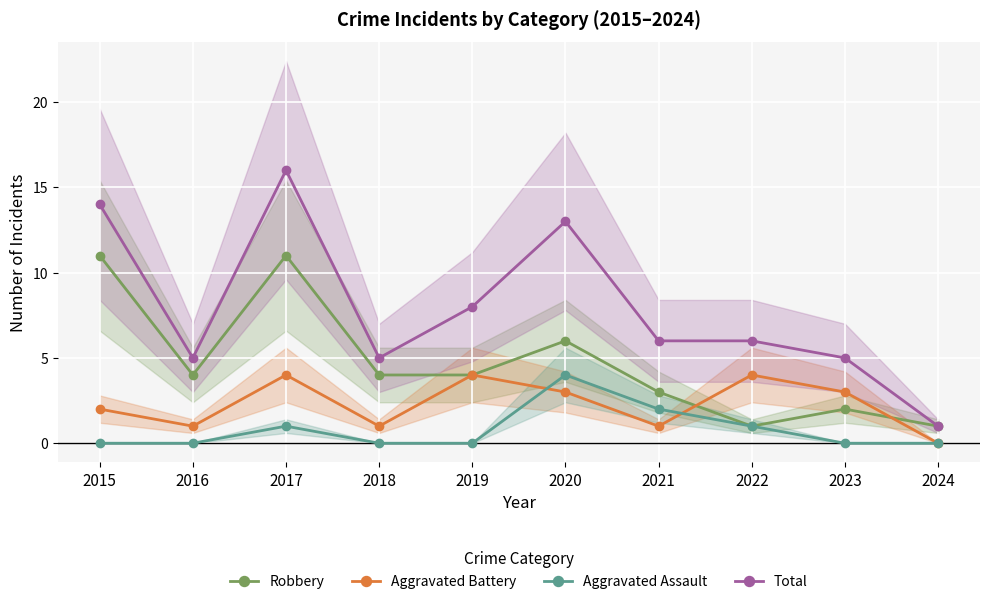

What is the spread (max minus min) of values at 2016?

5